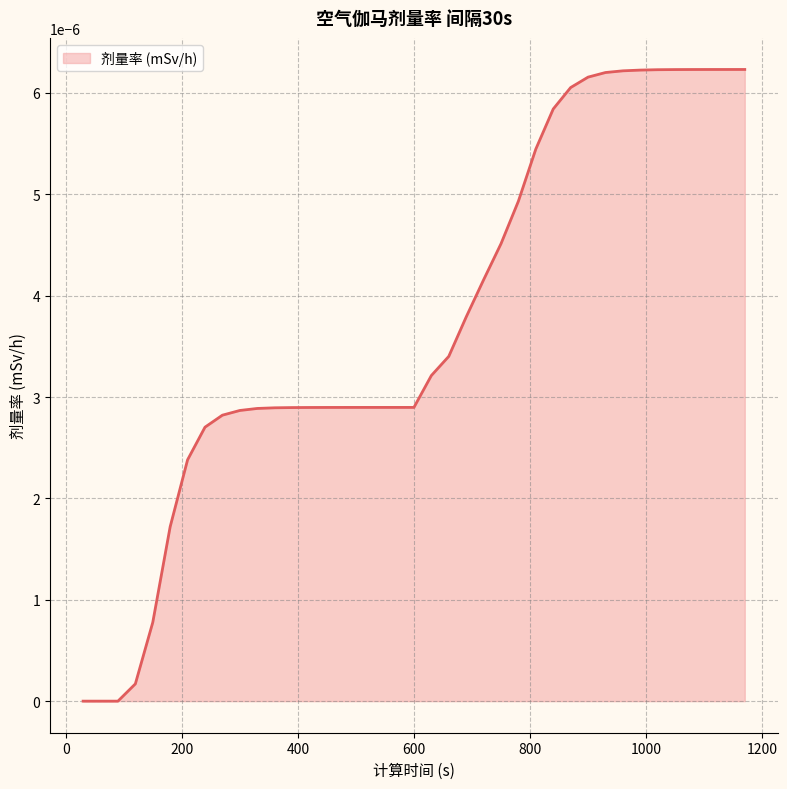

Is this an area chart (filled region under the line)?

Yes